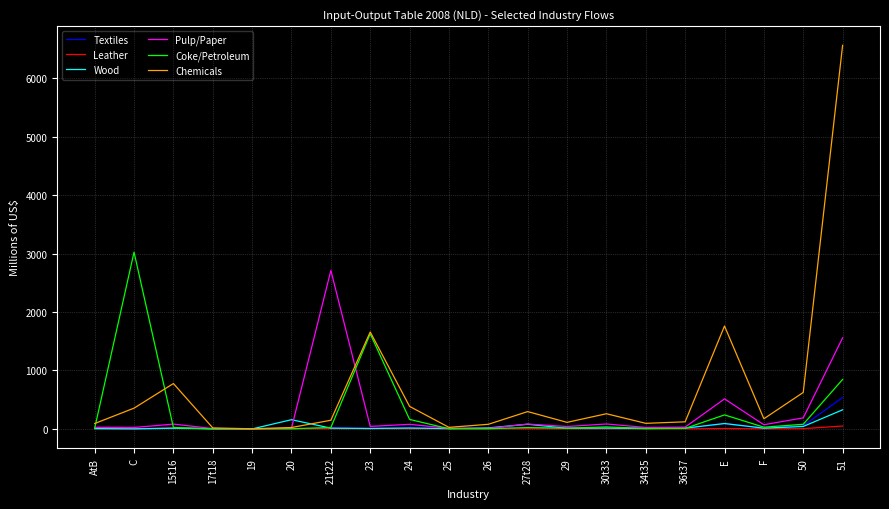

Which series has the widest spread of values?

Chemicals